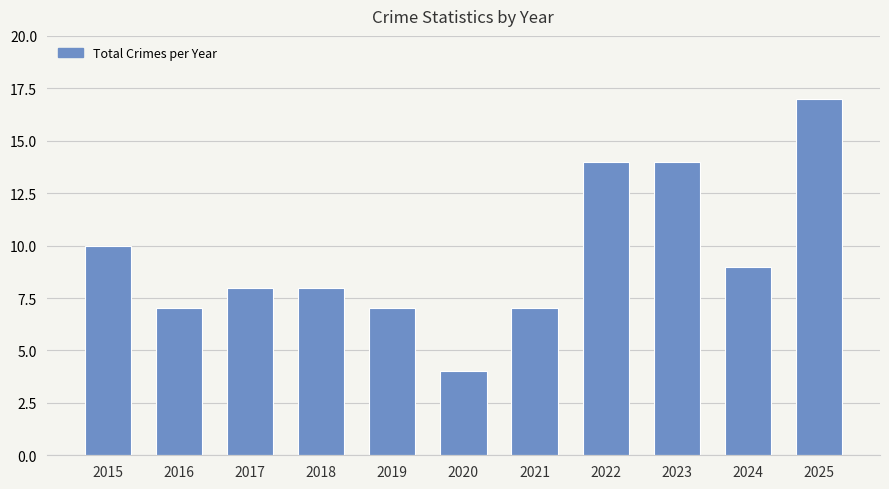

Reading left to right, list all the values displayed in this chart.

2015=10	2016=7	2017=8	2018=8	2019=7	2020=4	2021=7	2022=14	2023=14	2024=9	2025=17